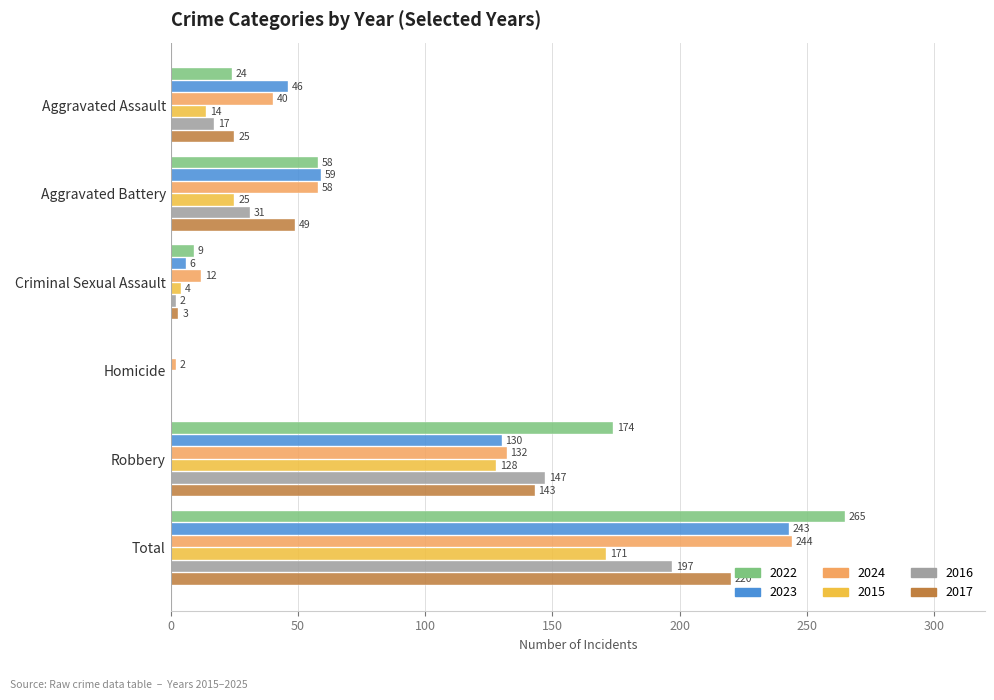

Which series changed the most between Aggravated Assault and Criminal Sexual Assault?

2023